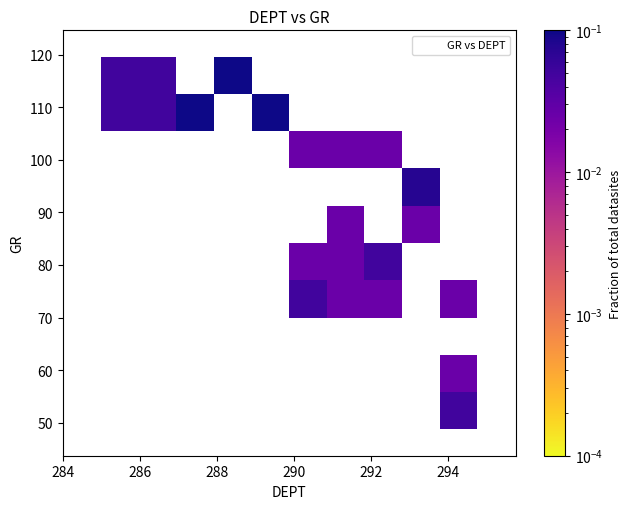

What is the range of X values (max minus min)?

9.8